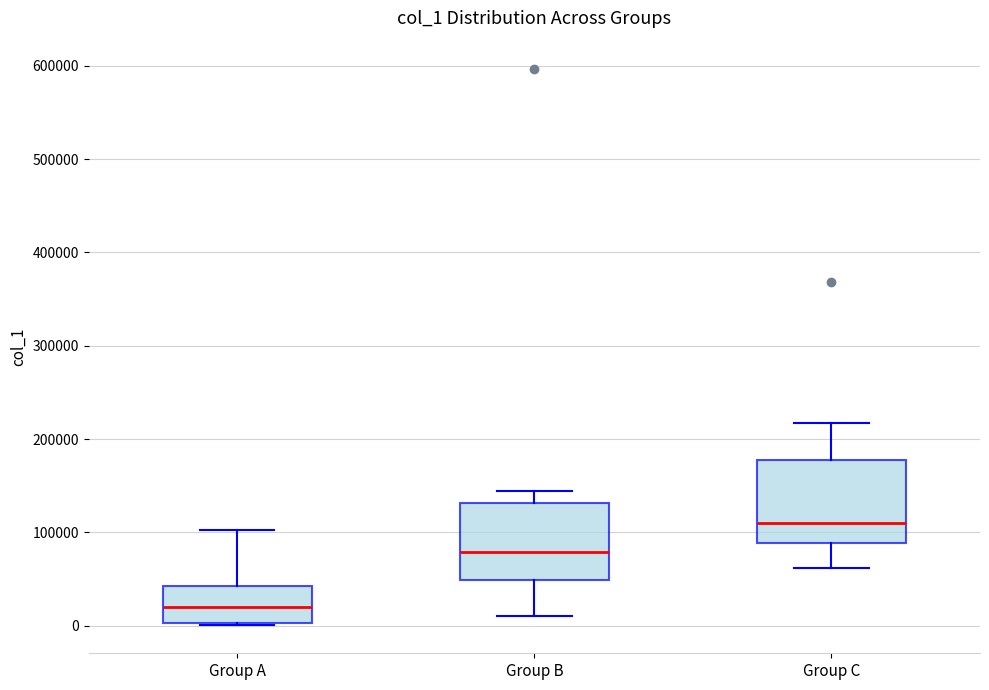

Where does the lower whisker of the box for Group C end on the y-axis? The values are not printed on the chart, so give them approximately, as read against the axis.

60000